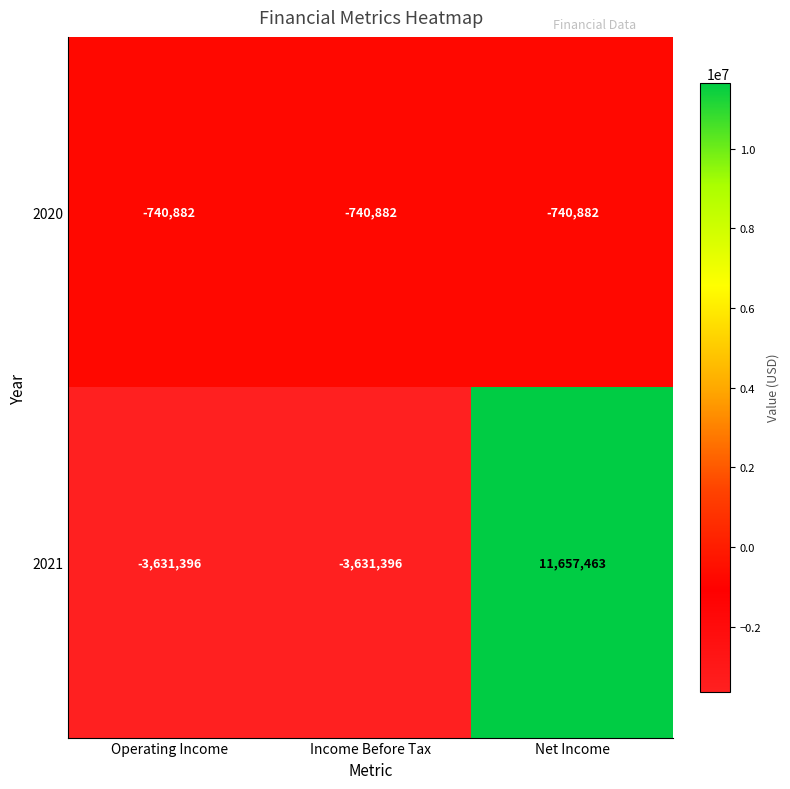

At how many categories does at least one series exceed 9208624?

1